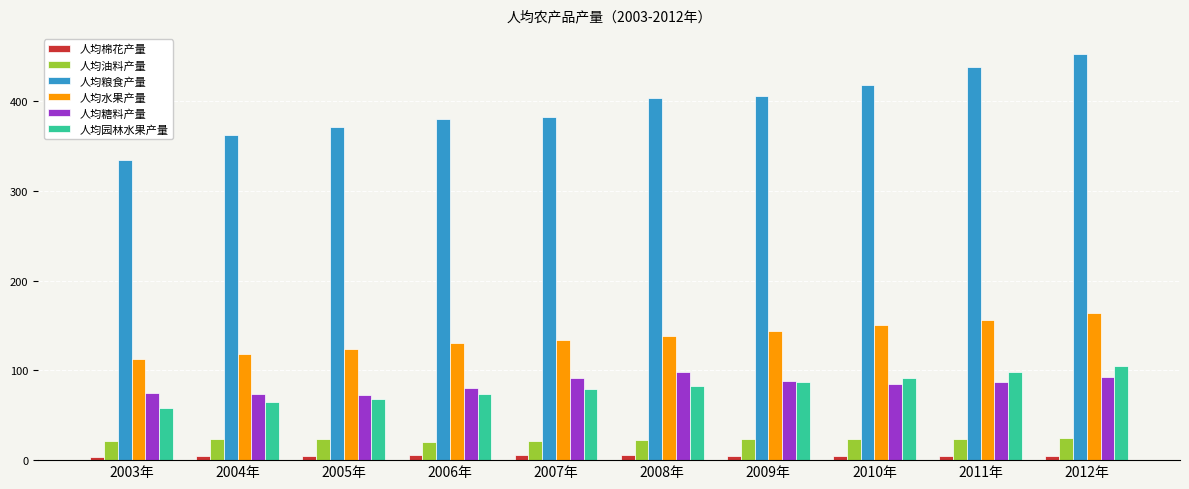

How many groups of bars are there?

10